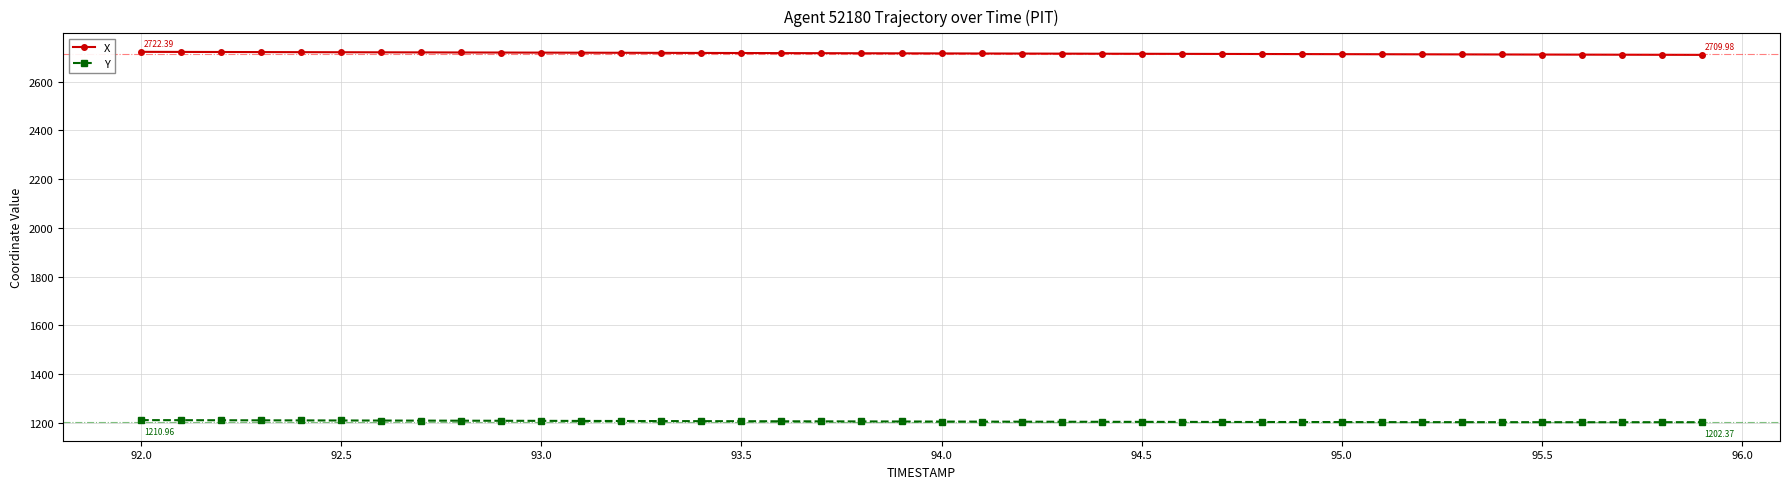

Rank the series by their average value, from lowest to highest.

Y, X